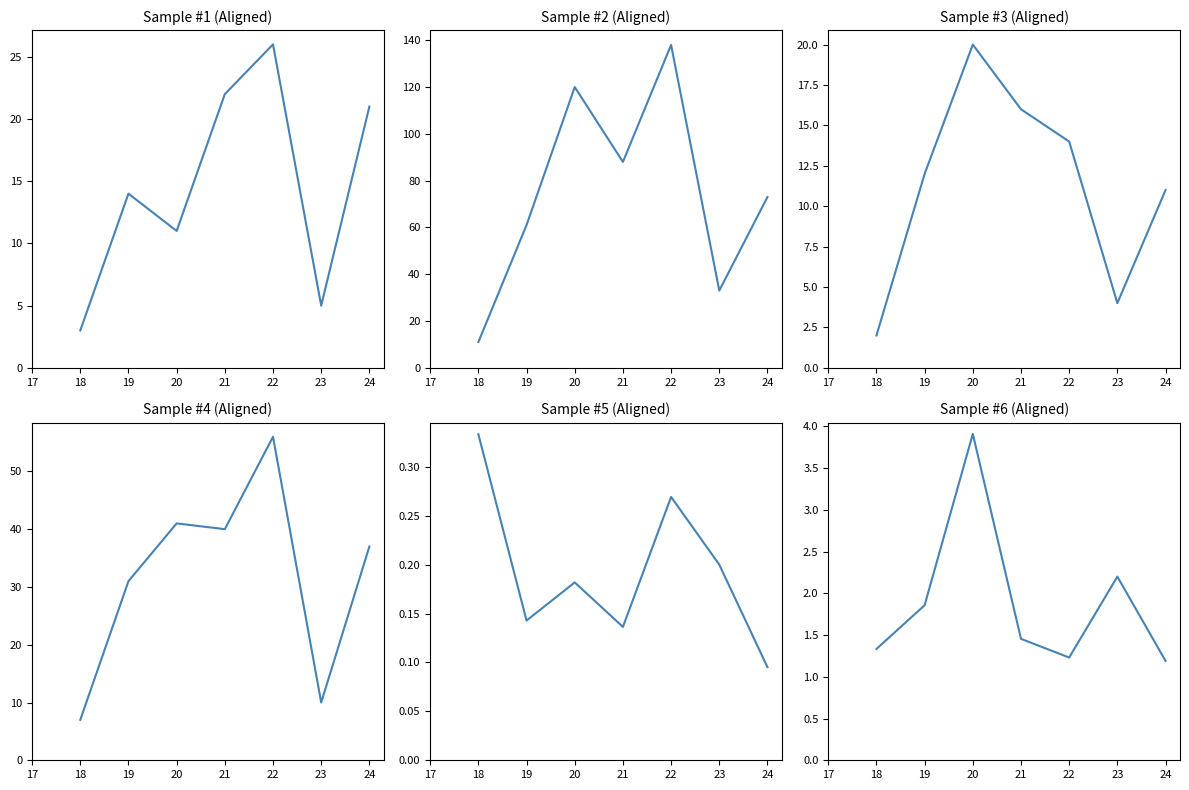

Which series has the largest total across all categories?

MIN